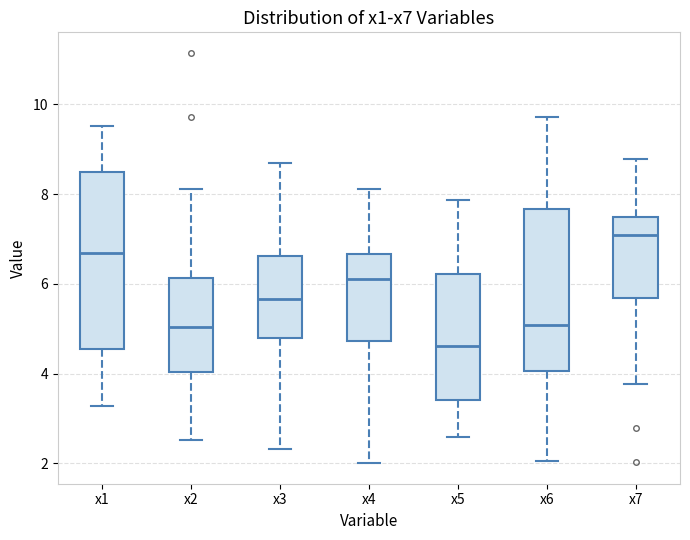

Comparing the boxes themselves (not the whiskers), which one is the tallest?

x1